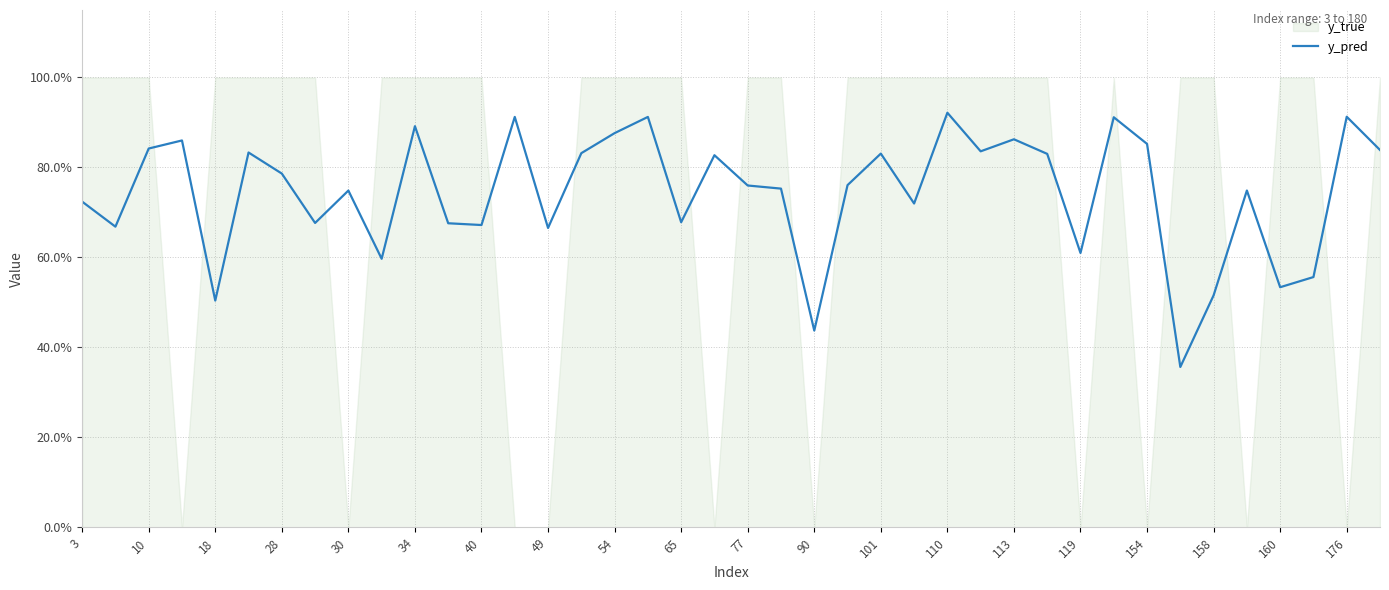

What is the sum of all values?

29.7